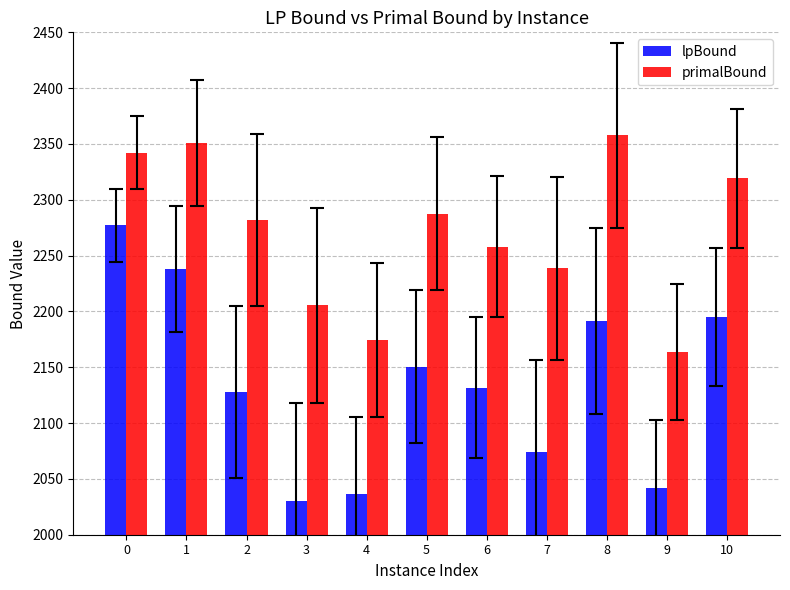

What is the value of the lpBound bar at the 11th from the left?

2195.2